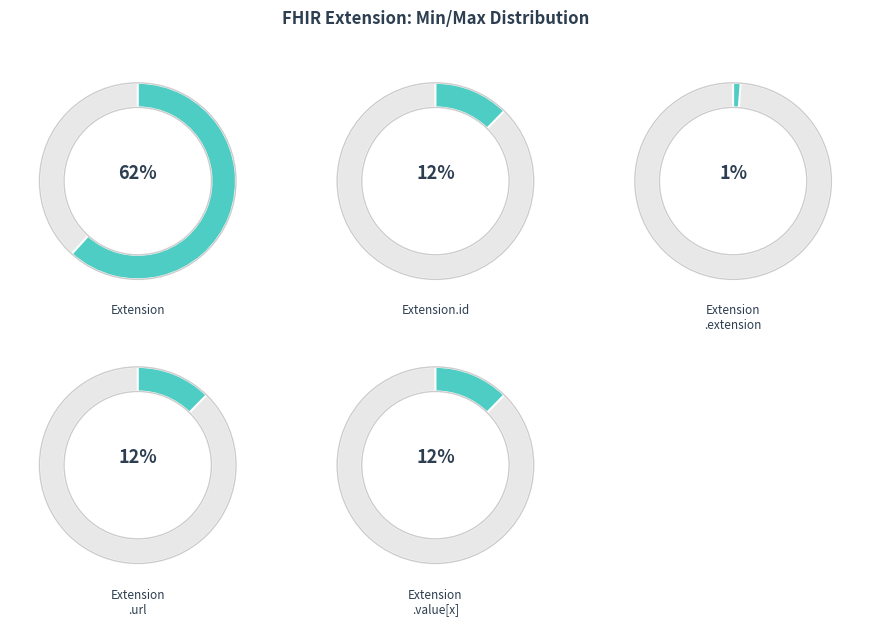

Does any single category account for the majority?

Yes